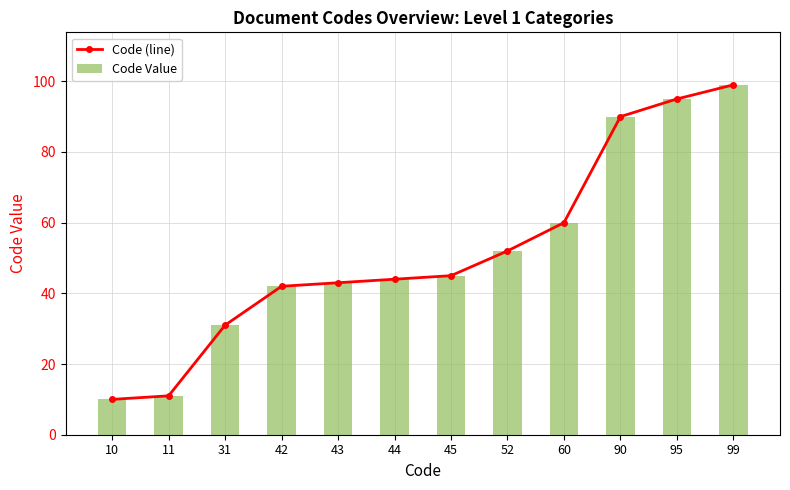

What is the difference between the maximum and minimum values in the Code (line) series?

89